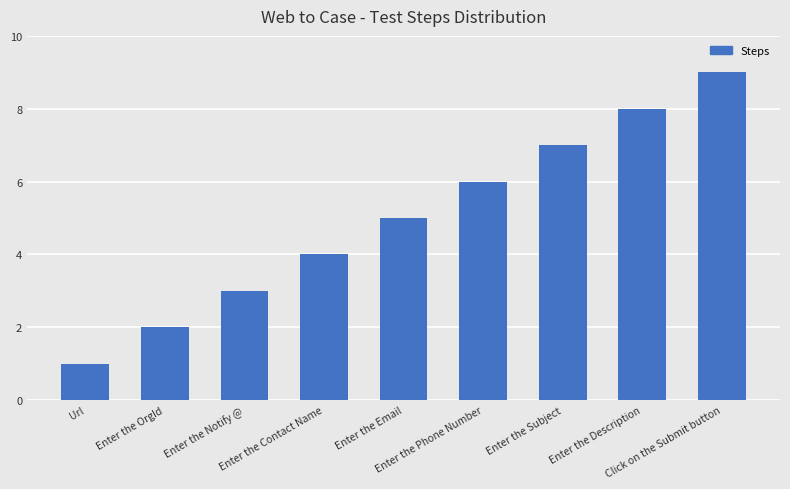

What is the difference between the maximum and minimum values?

8